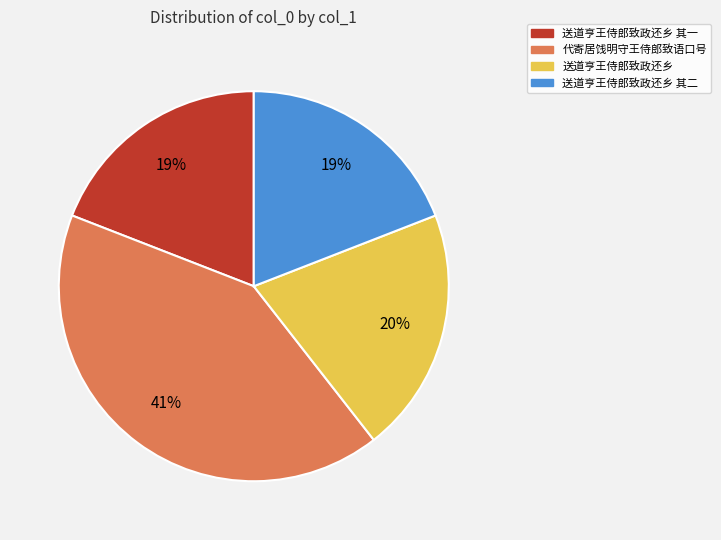

To the nearest percent, what is the average slice percentage?

25%